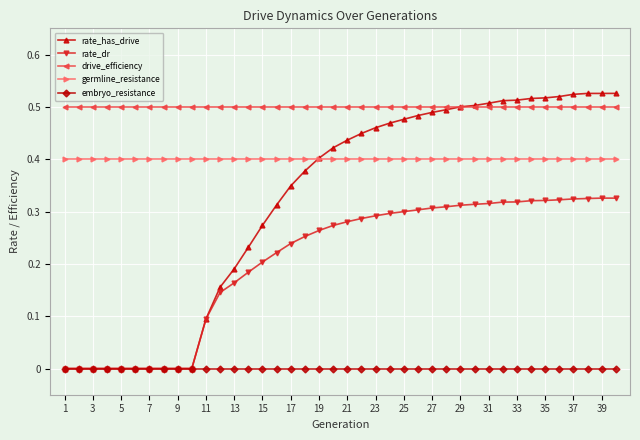

How many distinct data groups are displayed?

5